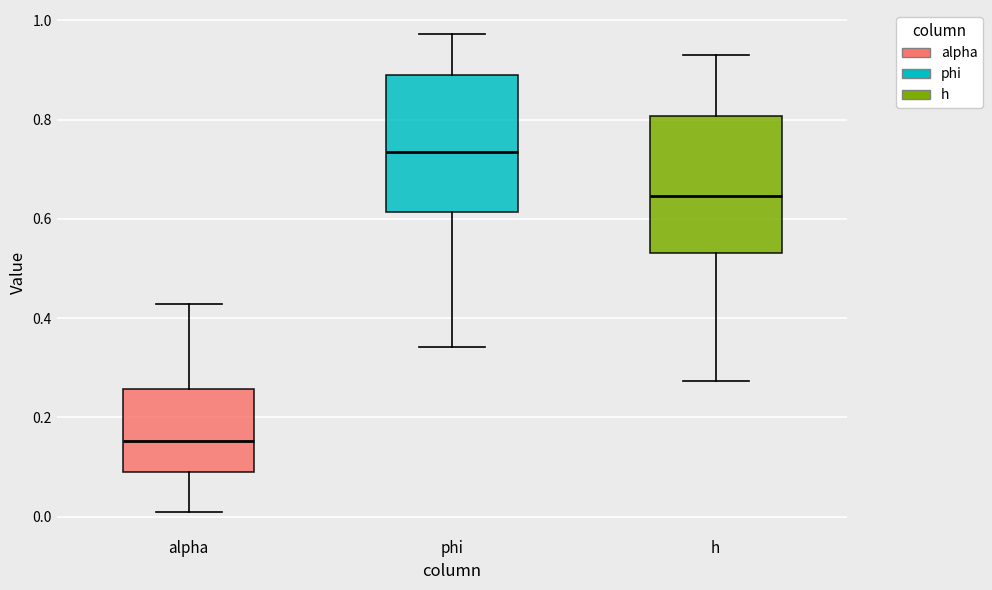

Reading left to right, read every box against the y-axis: the position of its median line, the range the box covers, and the ends of its whiskers. The values are not printed on the chart, so give them approximately, as read against the axis.

alpha: median 0.16, box 0.08 to 0.26, whiskers 0.02 to 0.42
phi: median 0.74, box 0.62 to 0.90, whiskers 0.34 to 0.98
h: median 0.64, box 0.54 to 0.80, whiskers 0.28 to 0.92